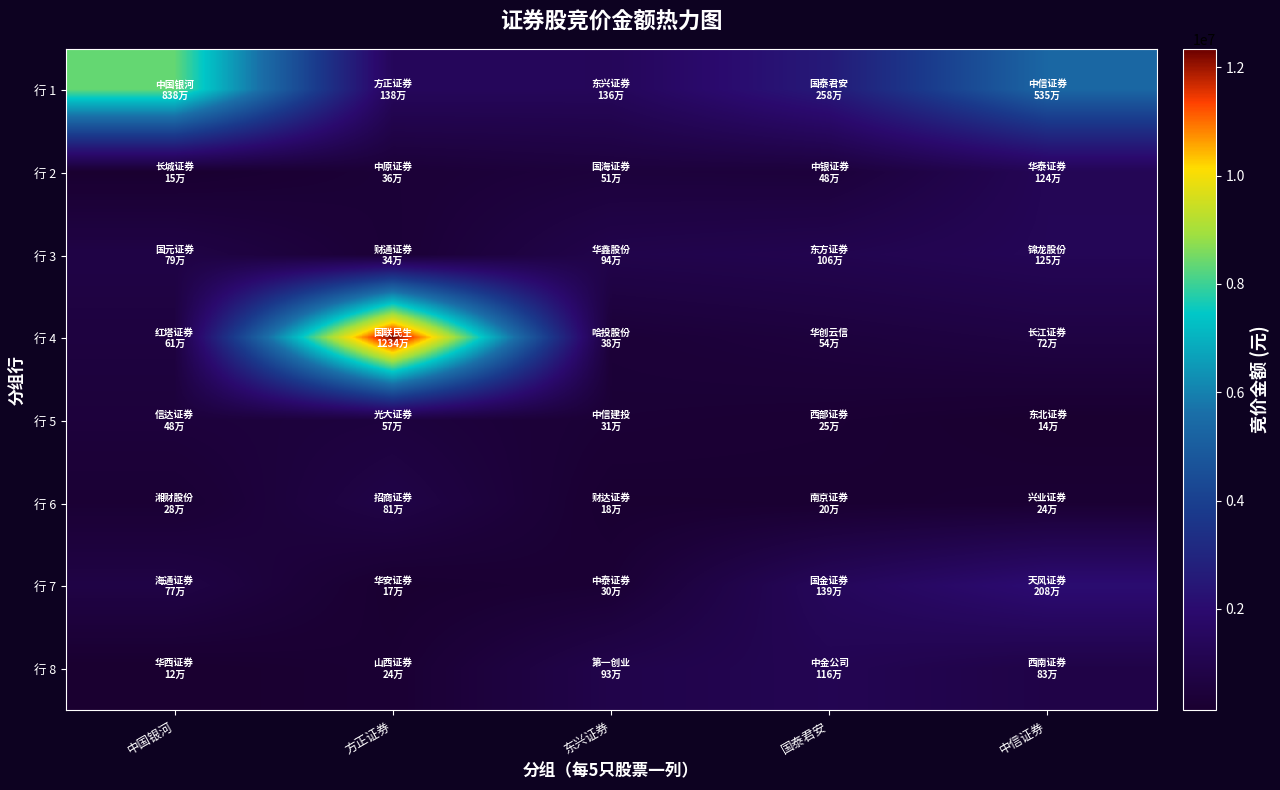

Which category has the highest value across all series?

方正证券